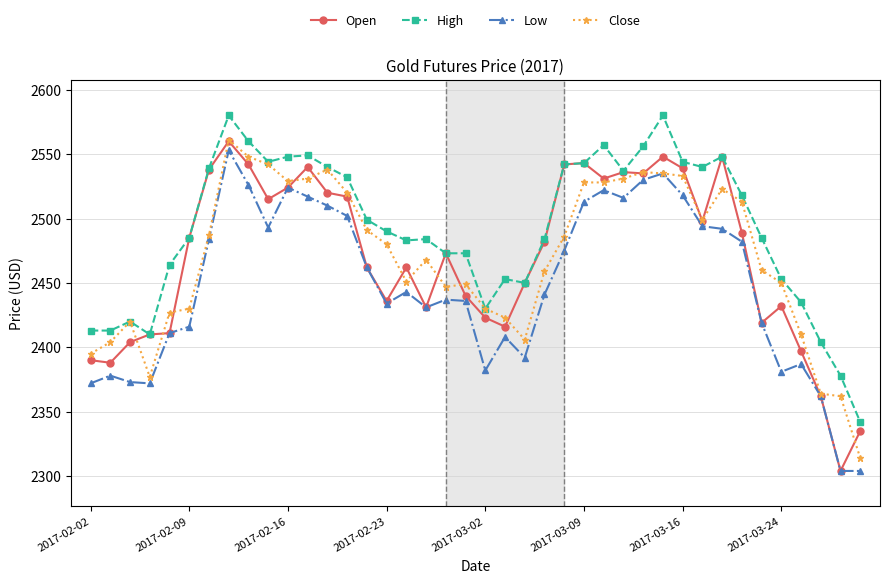

Which series has the largest total across all categories?

High